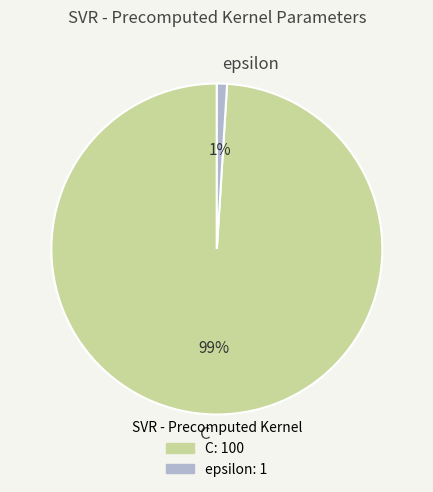

Do C and epsilon together represent more than half of the pie?

Yes